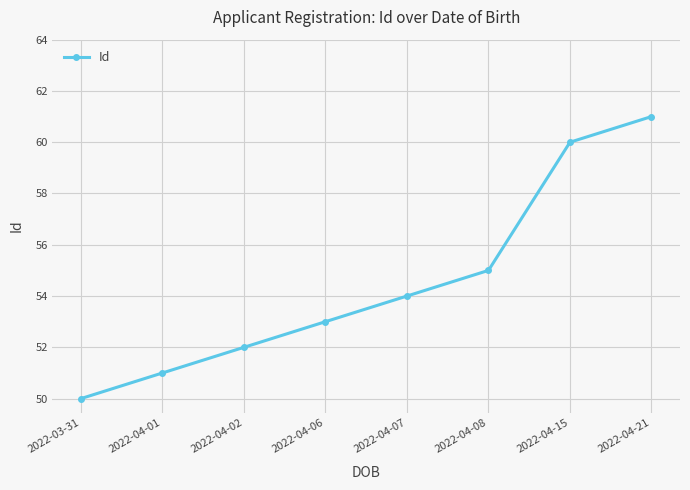

The value at 2022-04-06 is 24. True or false?

False